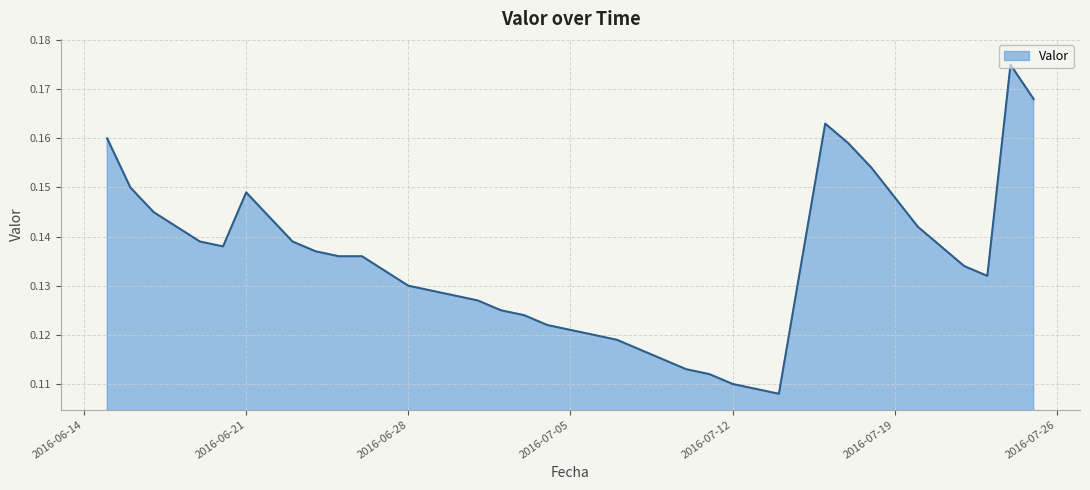

What is the label of the 16th point from the right?

2016-07-08